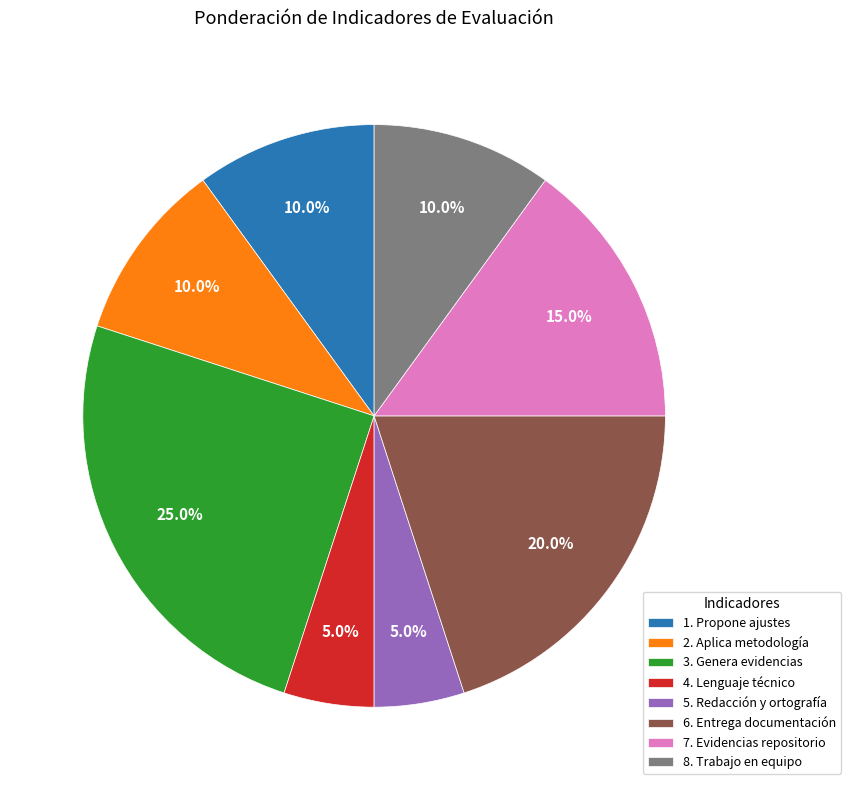

True or false: 8. Trabajo en equipo accounts for 1% of the total.

False